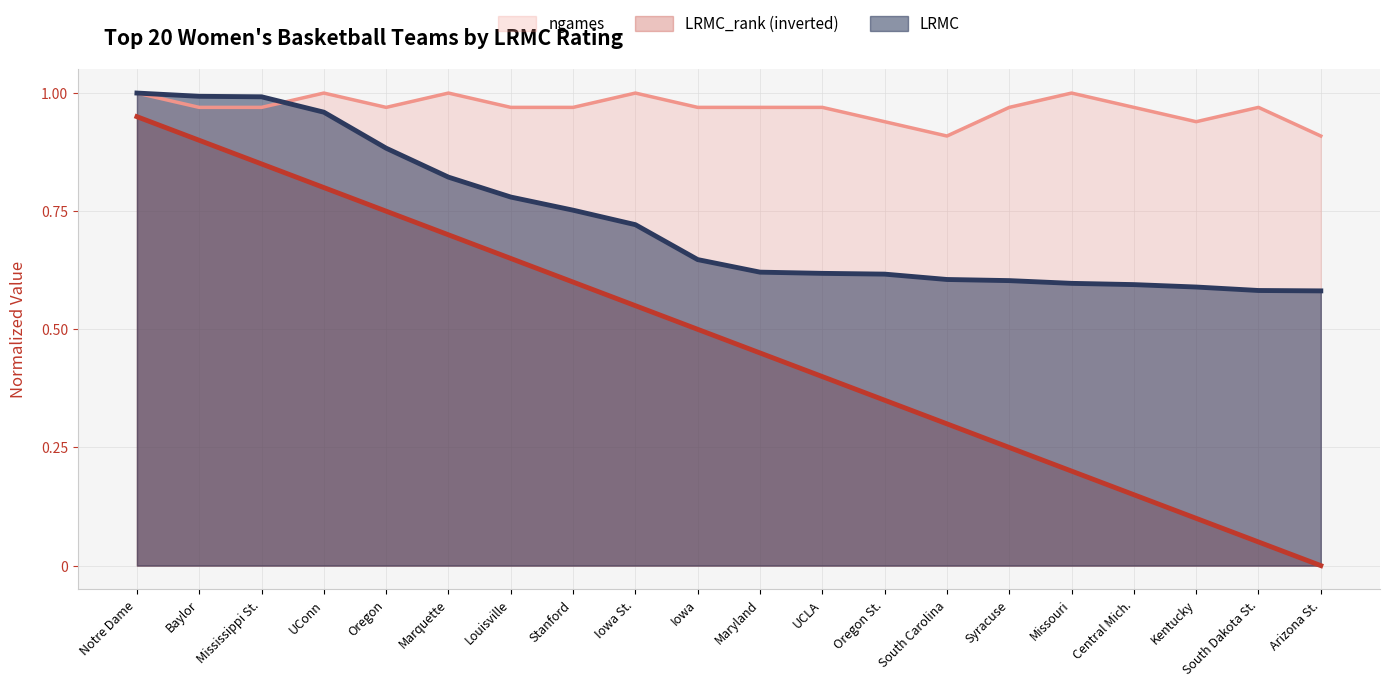

Between Syracuse and Marquette, which is larger?

Marquette